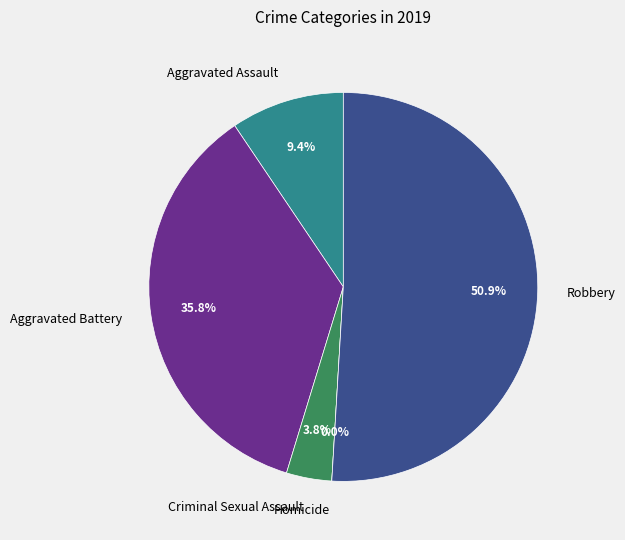

True or false: Aggravated Assault accounts for 9% of the total.

True